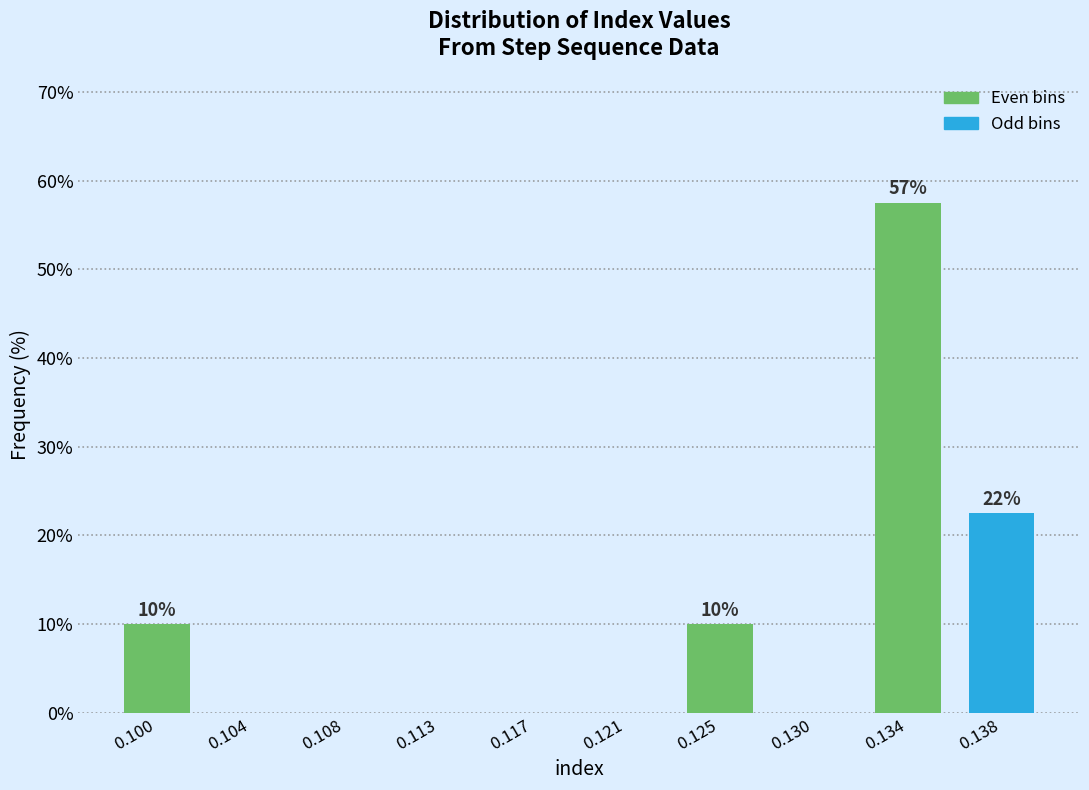

Reading left to right, what are all the values shown in this chart?

0.100=10.0	0.104=0.0	0.108=0.0	0.113=0.0	0.117=0.0	0.121=0.0	0.125=10.0	0.130=0.0	0.134=57.5	0.138=22.5